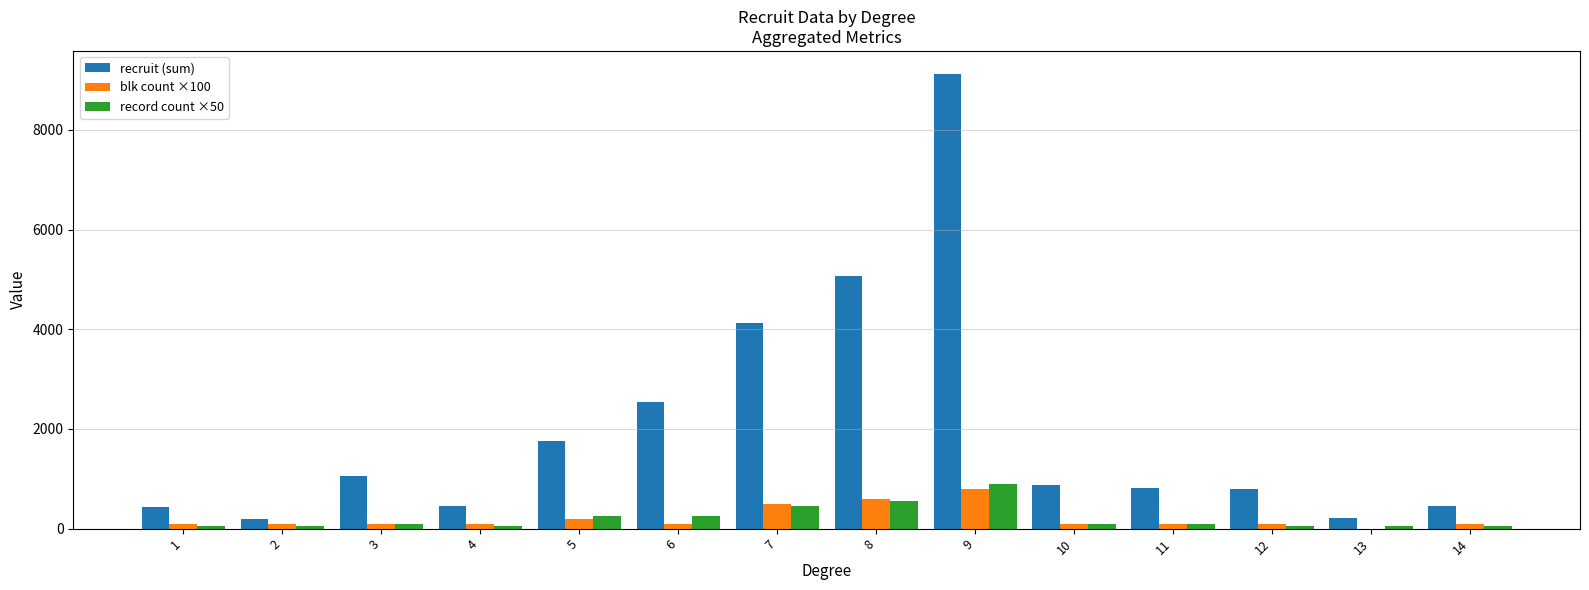

What is the maximum value shown in the chart?

9129